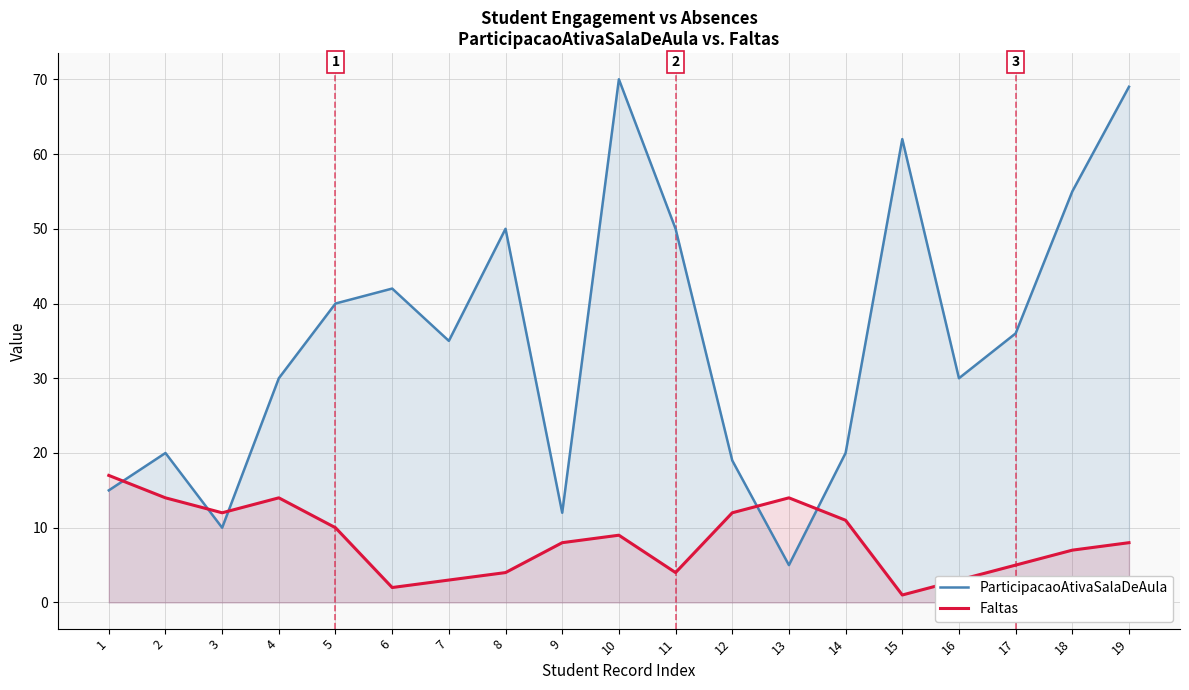

What is the difference between the highest and lowest values at 13?

9